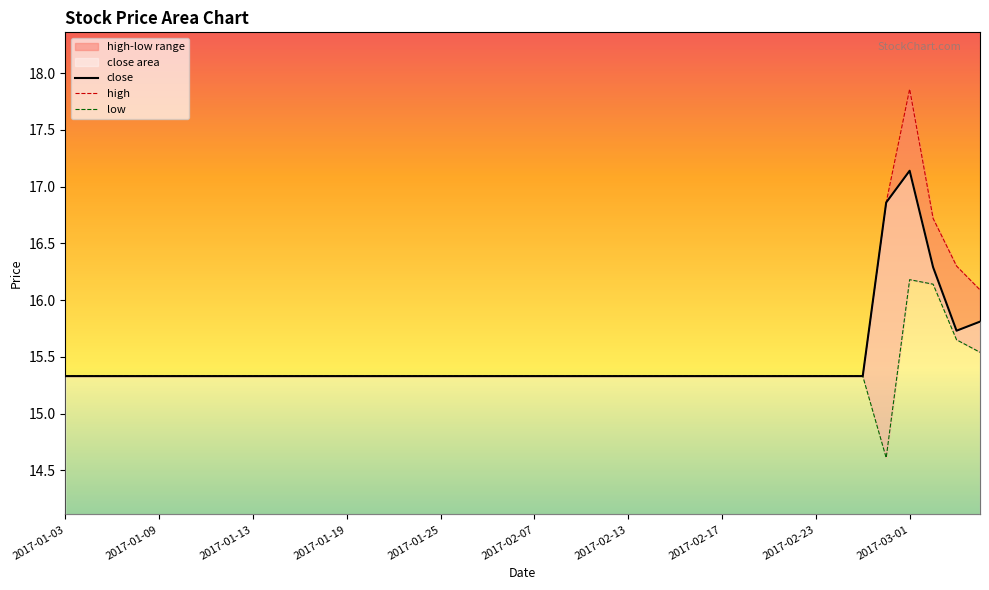

Count the number of categories in the chart.

40